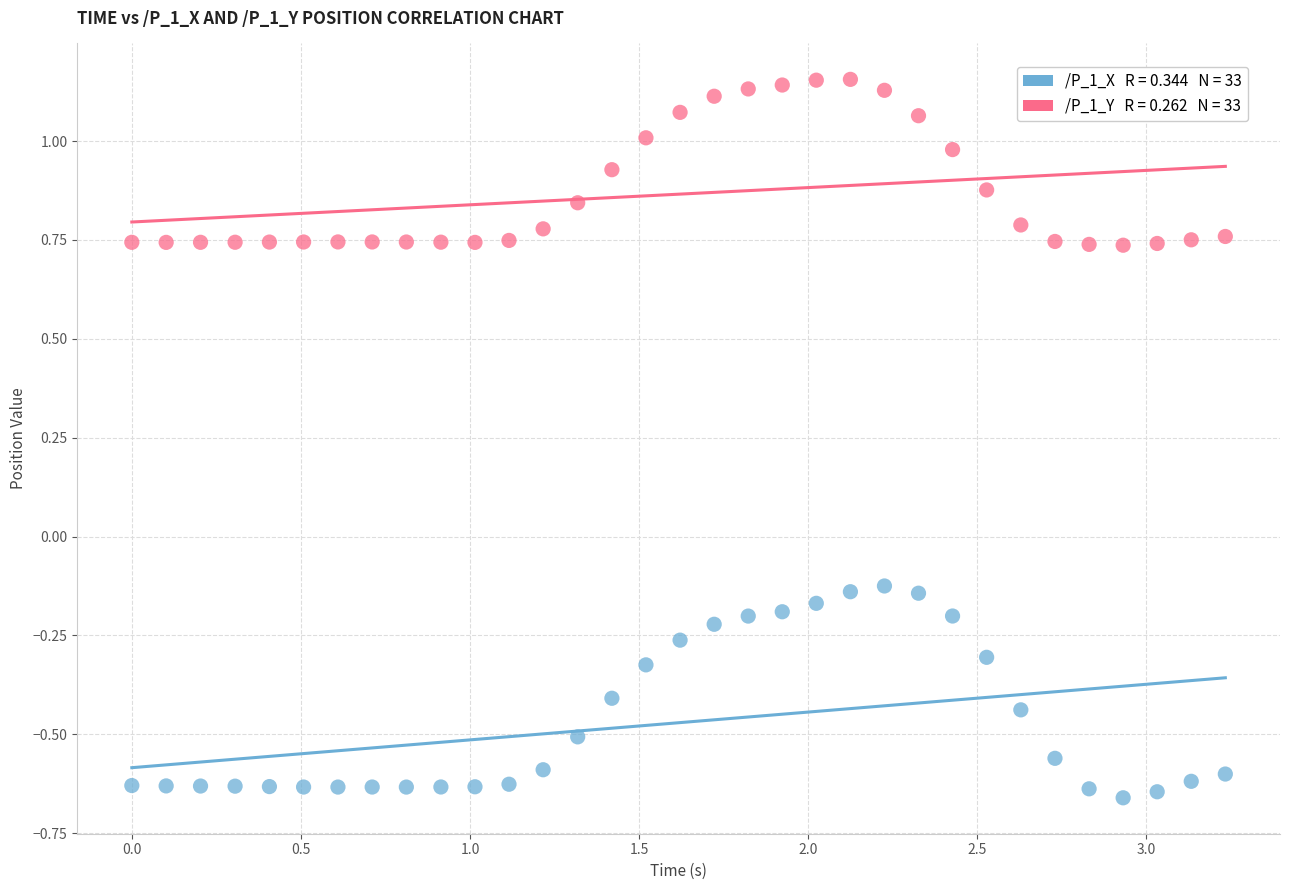

Across all data points, what is the range of Y values (max minus min)?

1.8